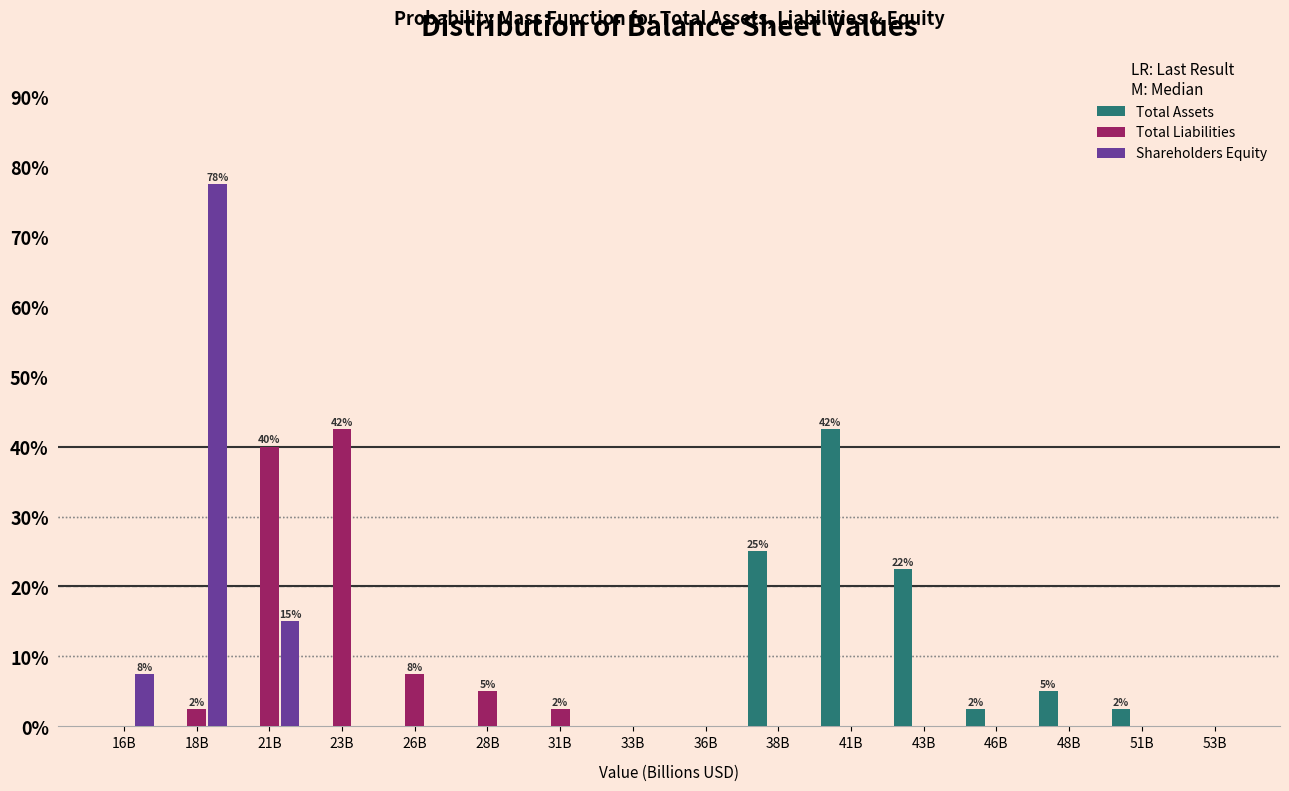

Is it true that Shareholders Equity equals 0.0 at 28B?

True